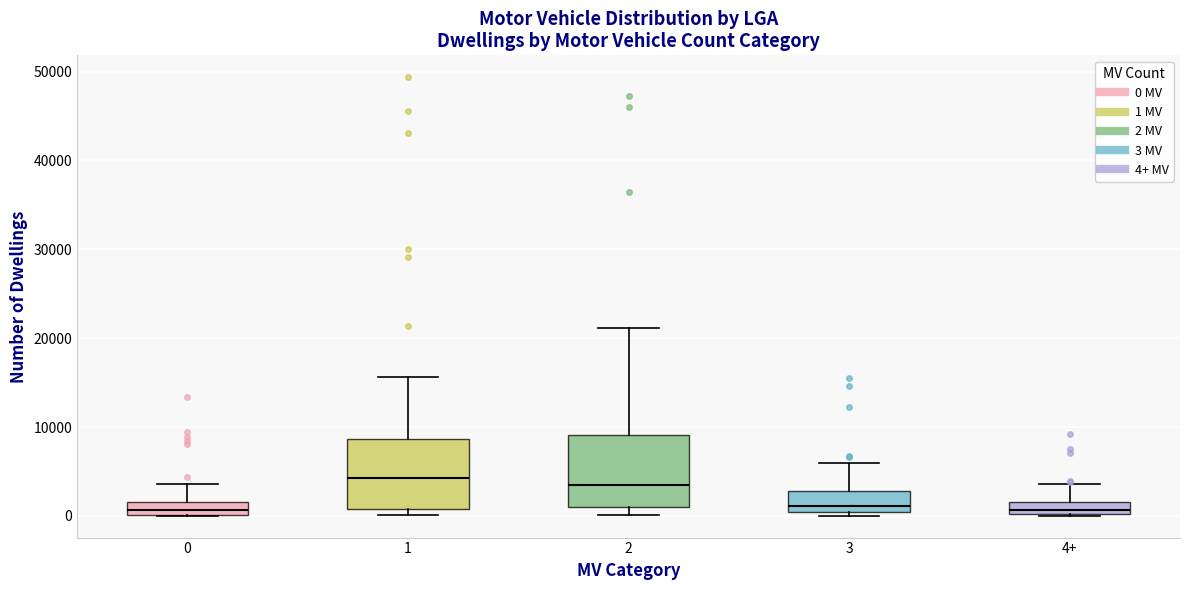

Where does the upper whisker of the box for 0 end on the y-axis? The values are not printed on the chart, so give them approximately, as read against the axis.

4000